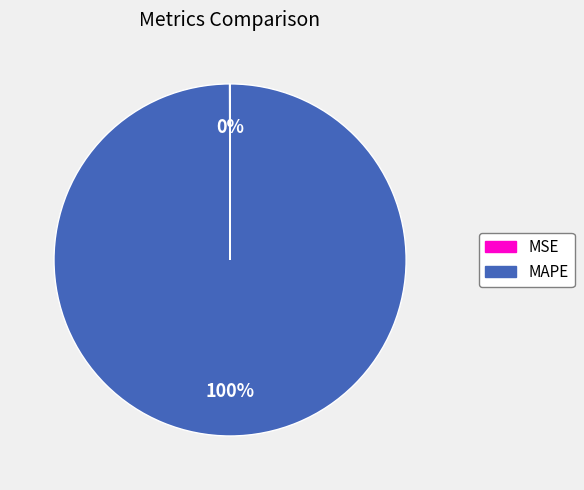

To the nearest percent, what is the average slice percentage?

50%